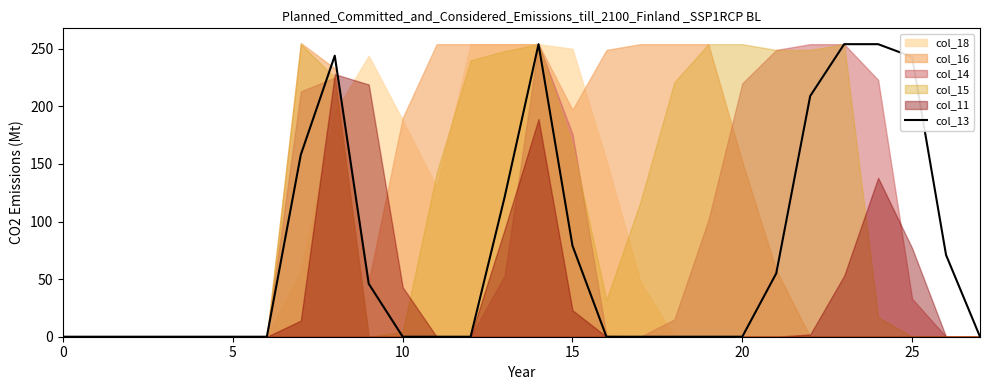

What is the highest value of the col_13 series?

254